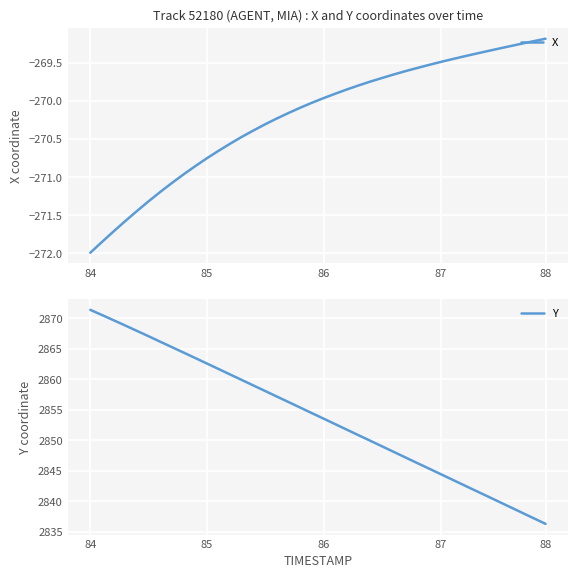

What is the minimum value for X?

-272.0